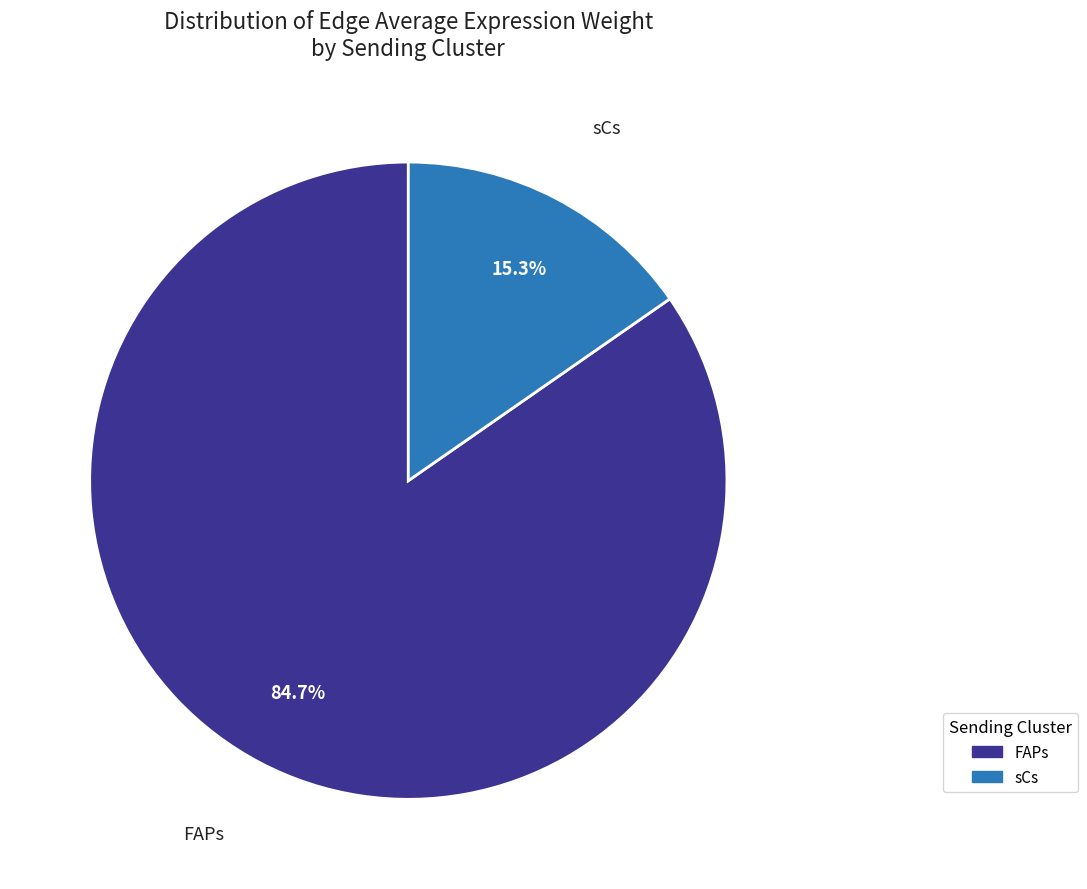

Which slice represents more than half of the pie?

FAPs